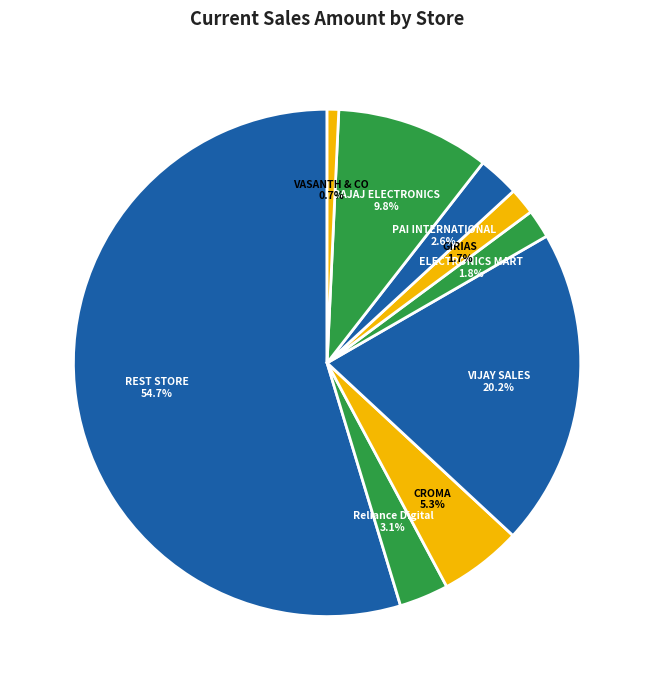

Combined, do REST STORE and VASANTH & CO account for over 50%?

Yes